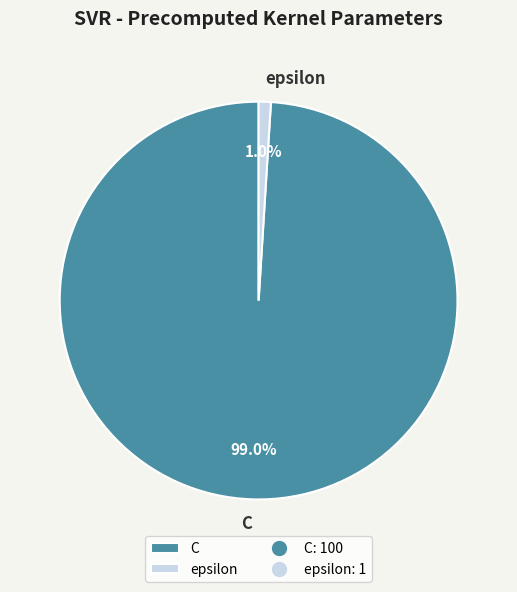

What portion of the pie excludes epsilon?

99.0%